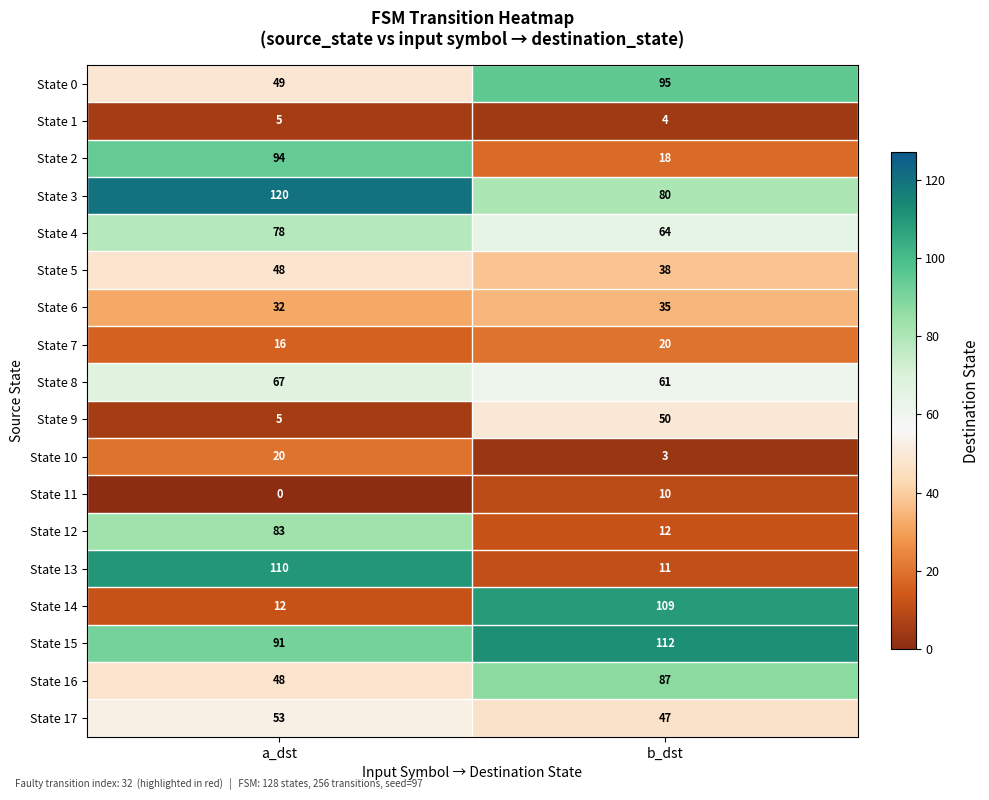

Which series has the widest spread of values?

State 13